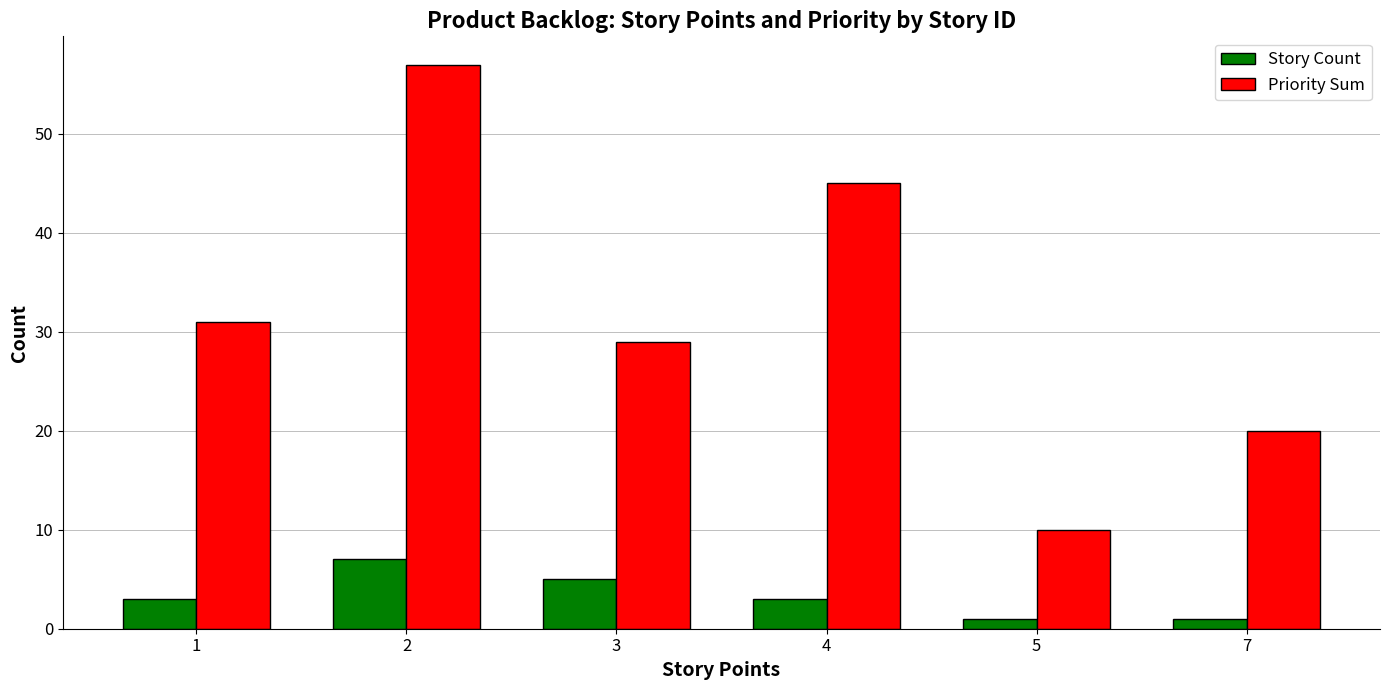

What is the value of the Story Count bar at the 2nd from the left?

7